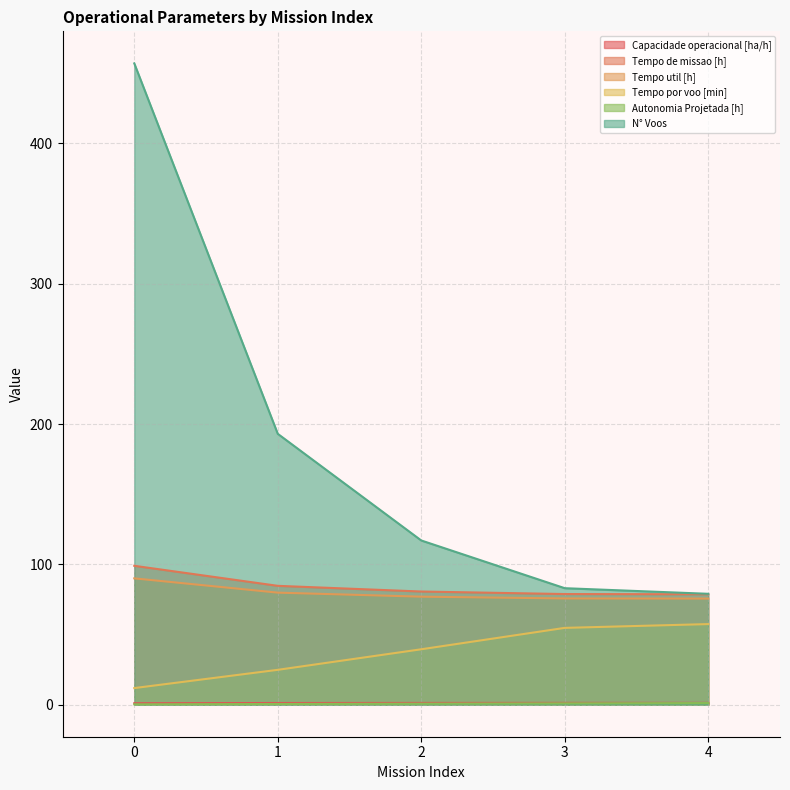

The Capacidade operacional [ha/h] series shows 2.2 at 3. True or false?

False